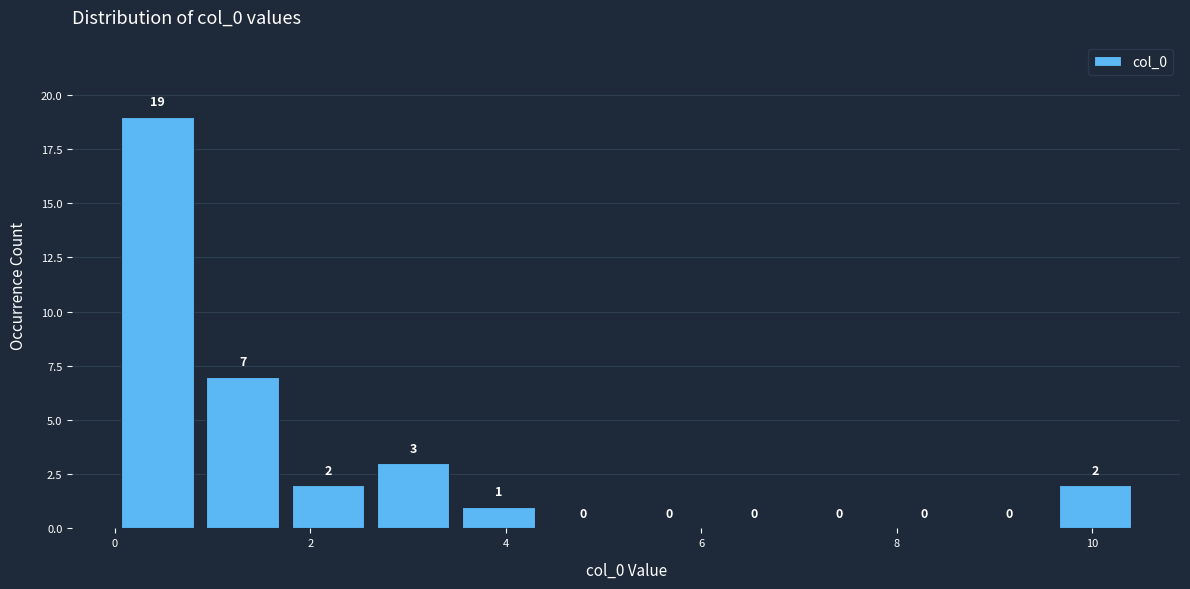

How tall is the bar that spans 2.6 to 3.4 on the x-axis? The bar edges are not printed on the chart, so give them approximately, as read against the axis.

3